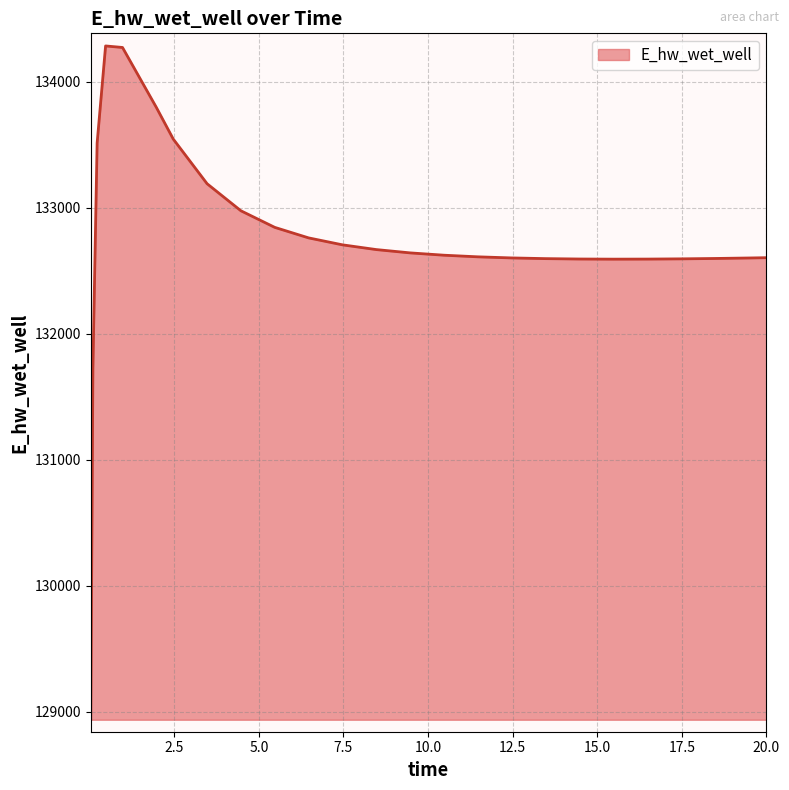

How many lines are shown in the chart?

1